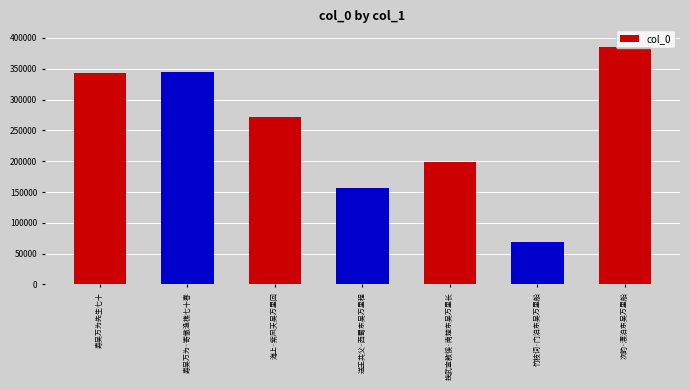

How many categories are shown in the chart?

7